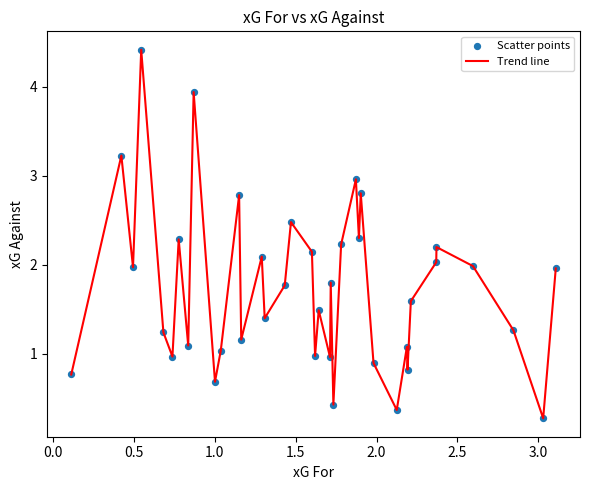

What is the smallest value displayed?

0.3